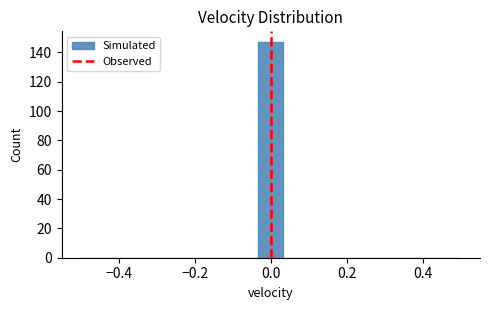

Around what value on the x-axis is the tallest bar? Give the approximate position of its centre, as read against the axis.

0.00